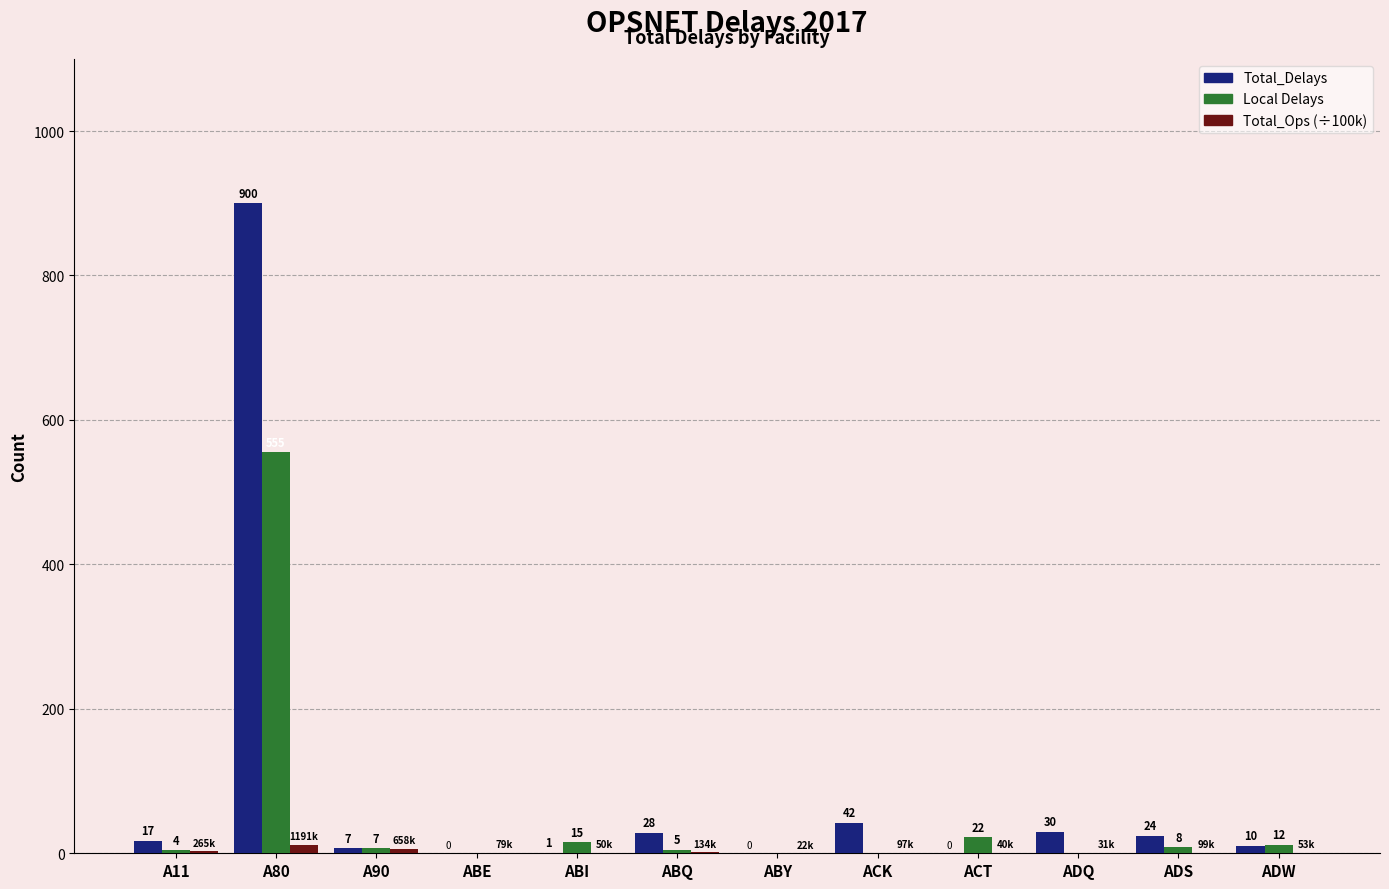

At which category is the sum across all series the highest?

A80